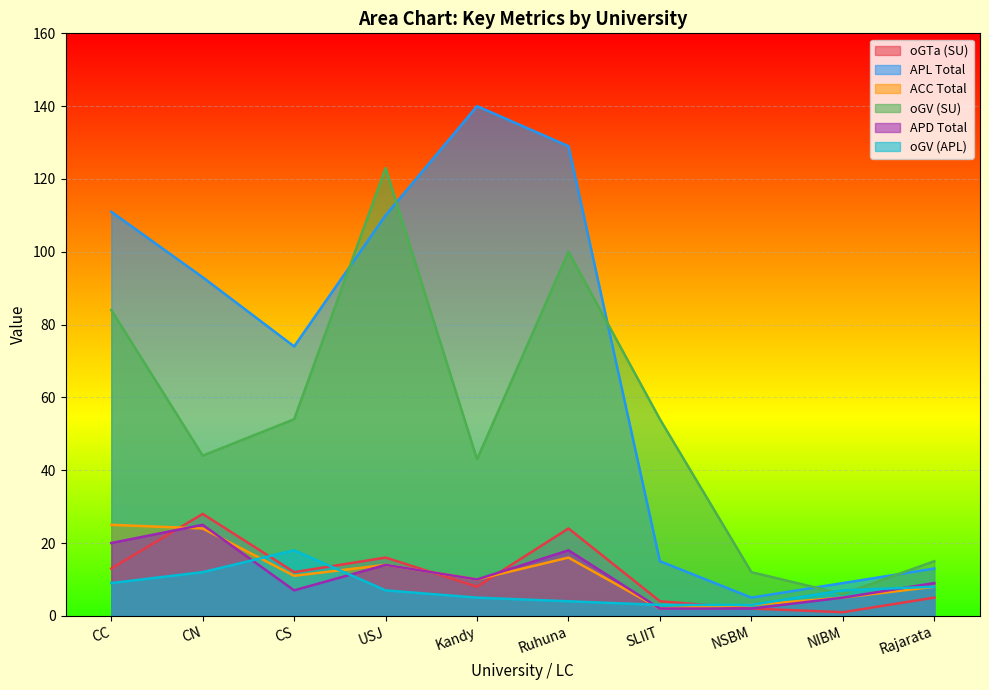

At which category is the sum across all series the highest?

Ruhuna